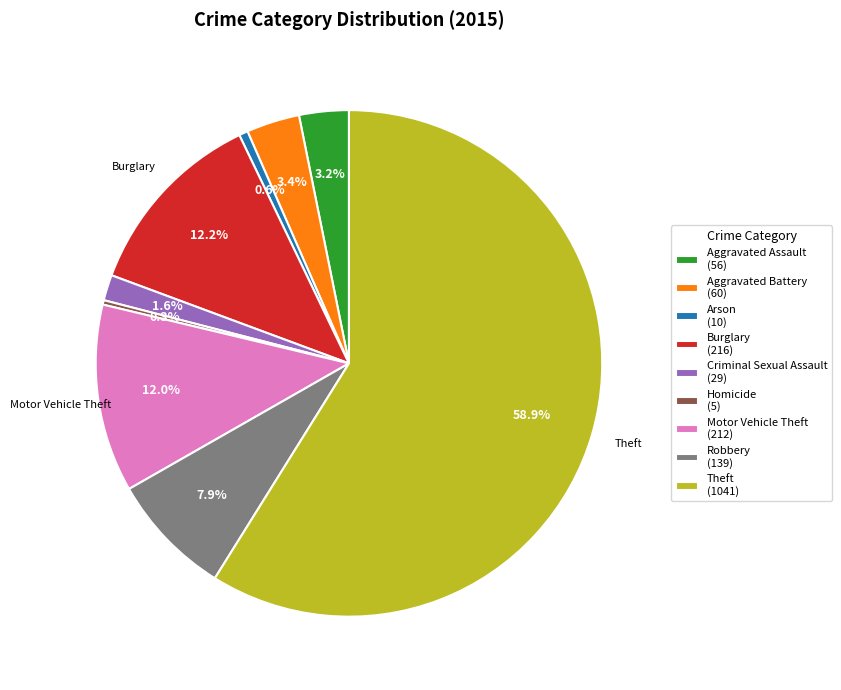

Which slice represents more than half of the pie?

Theft